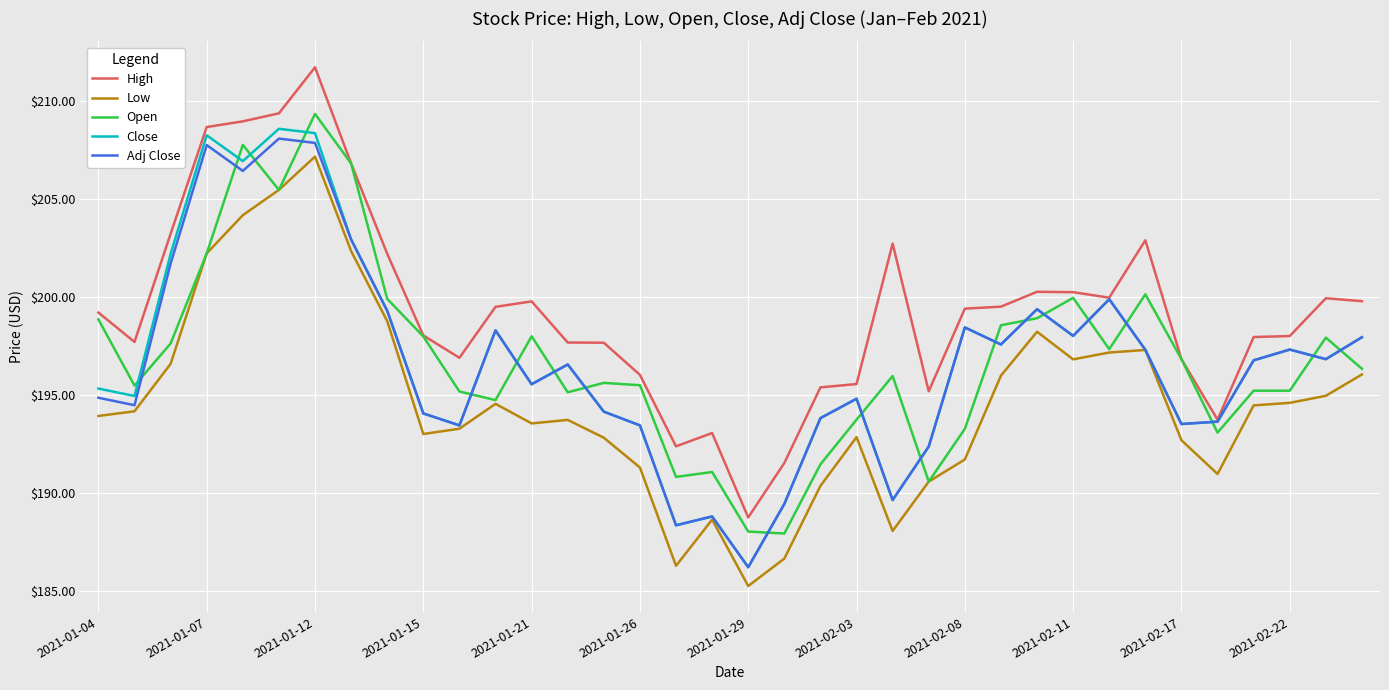

What is the minimum value for Adj Close?

186.2